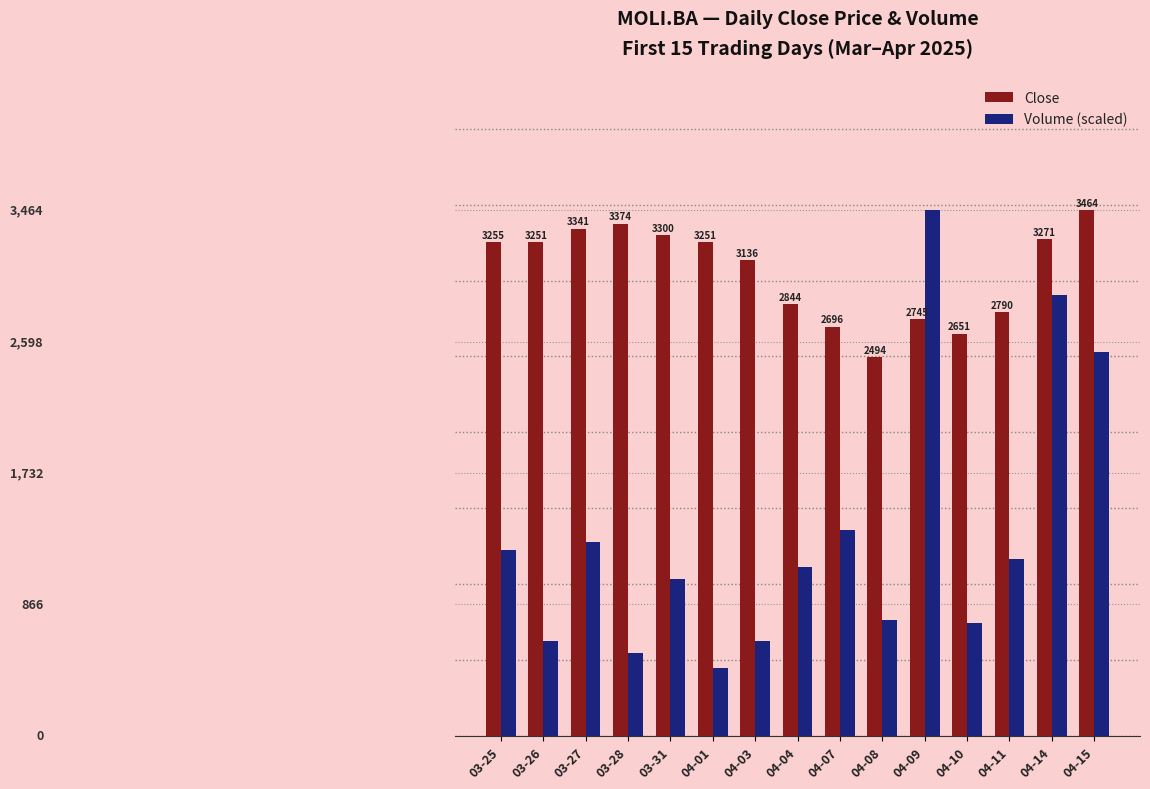

At which label is Volume (scaled) closest to 1956?

04-15